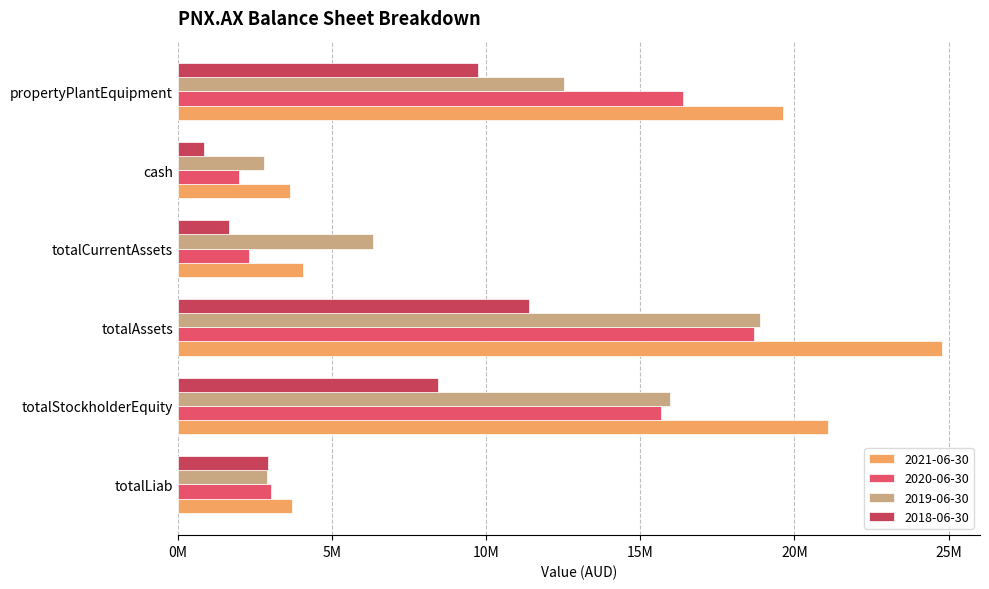

What is the value of the 2018-06-30 bar at the 6th from the left?

9728875